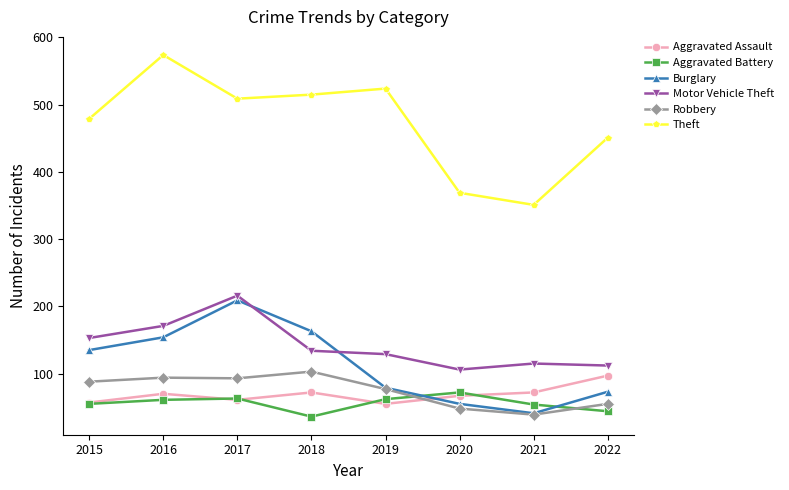

The Aggravated Assault series shows 55 at 2019. True or false?

True